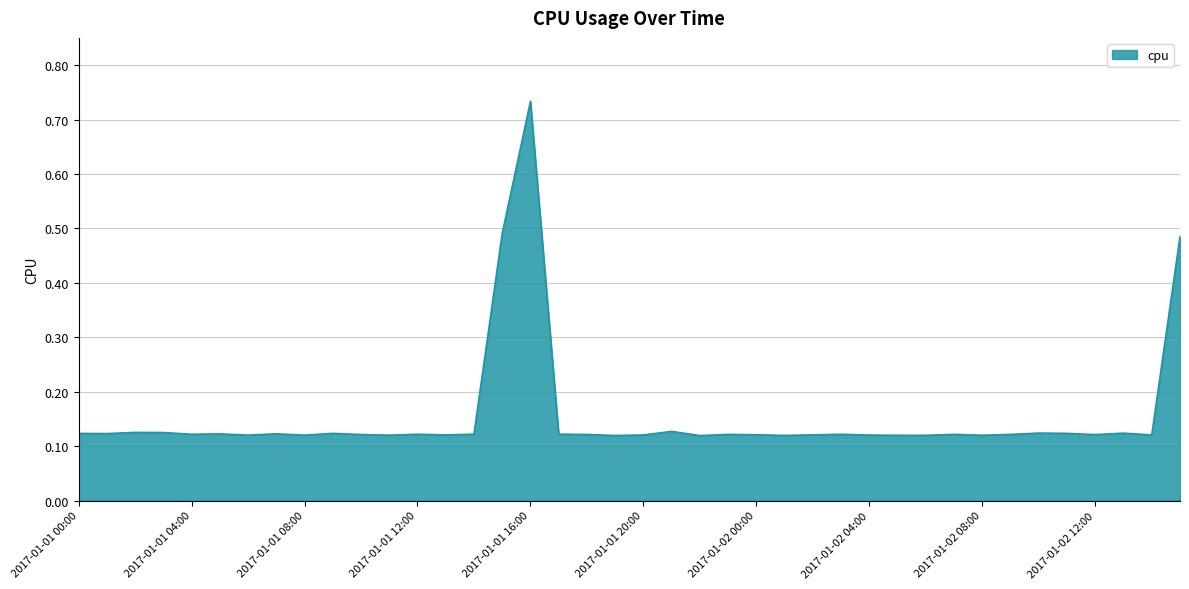

What is the sum of all values?

6.2